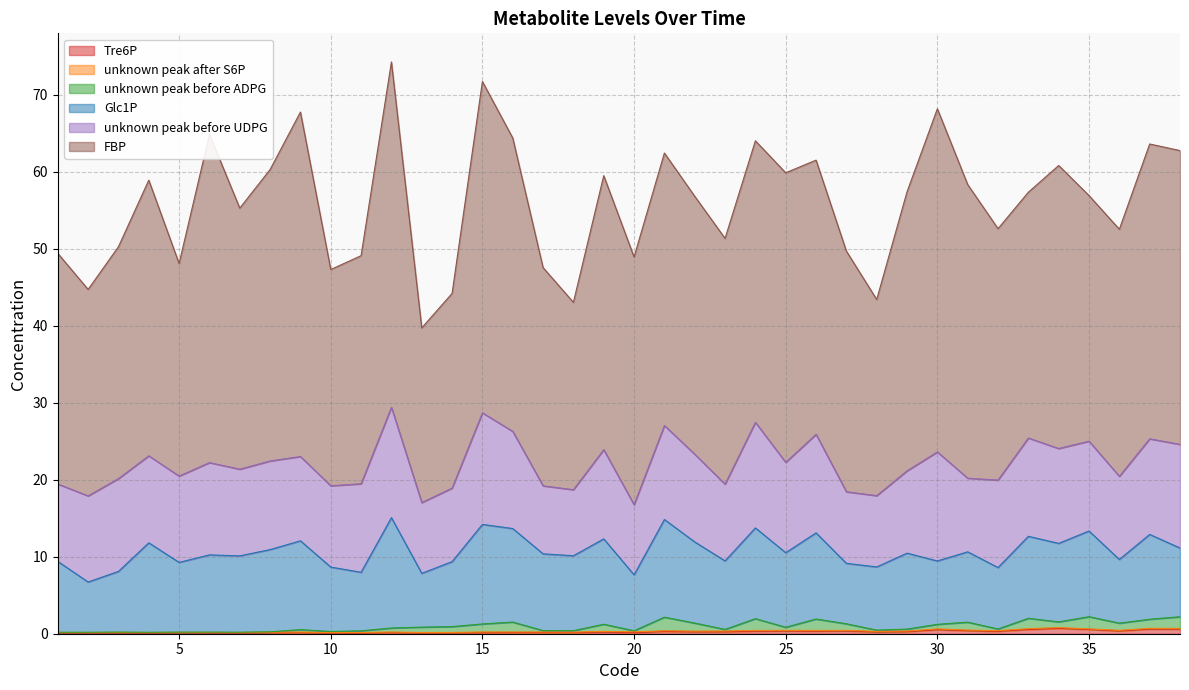

What are all the series names shown in the legend?

Tre6P, unknown peak after S6P, unknown peak before ADPG, Glc1P, unknown peak before UDPG, FBP